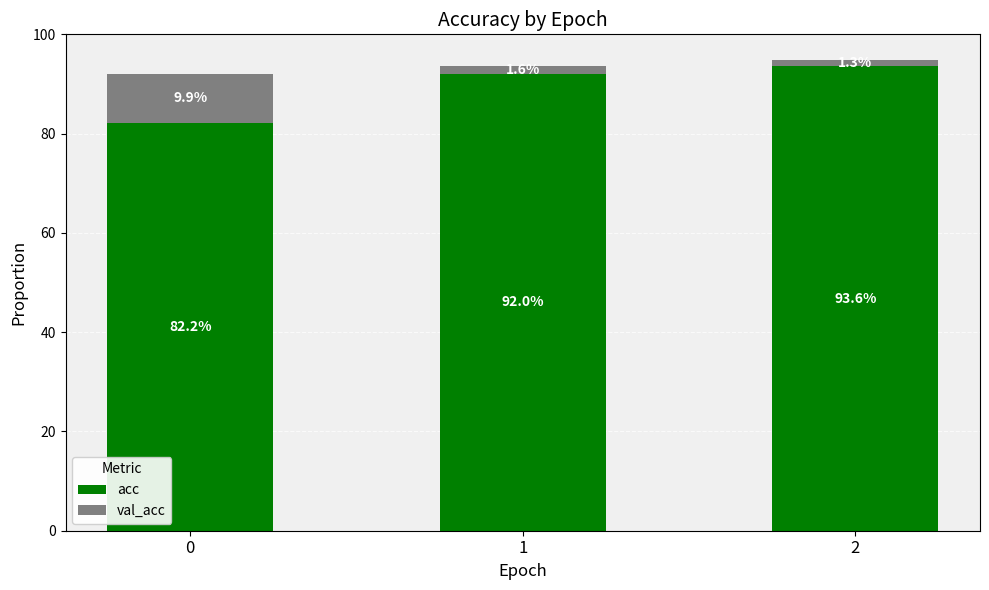

True or false: acc has a value of 82.2 at 0.

True